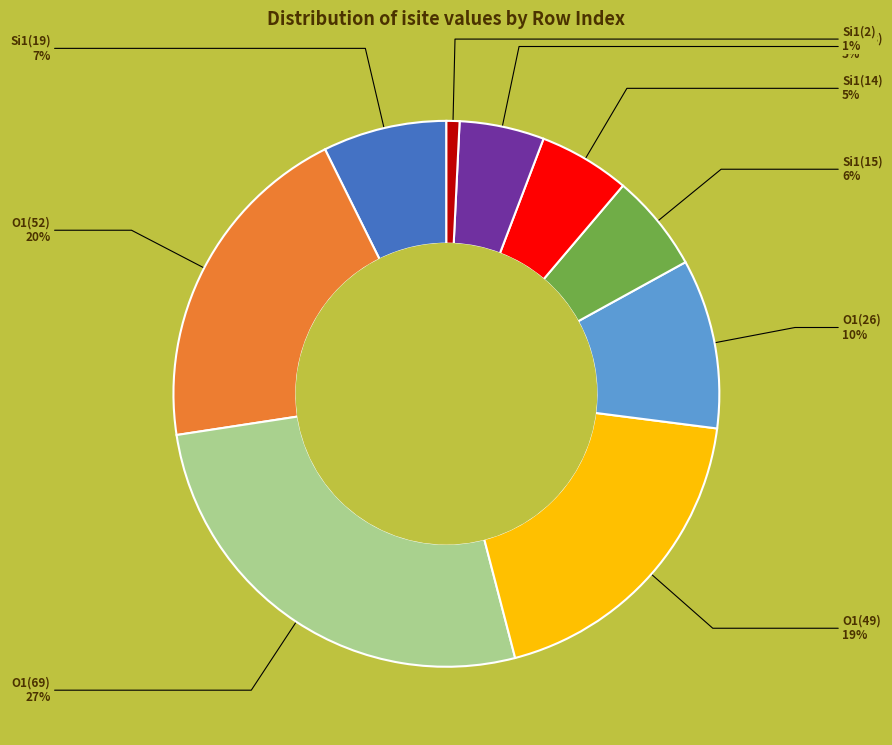

To the nearest percent, what is the difference between the largest and smallest slice percentages?

26%